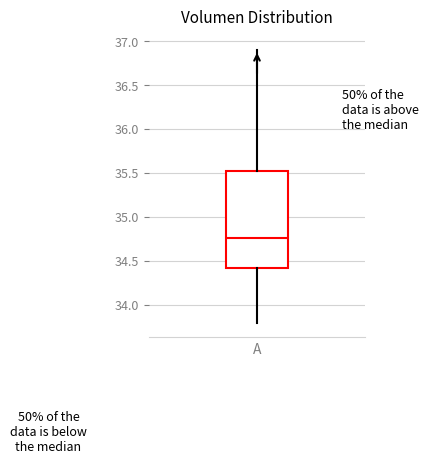

Where is the upper edge of the box for A on the y-axis? The values are not printed on the chart, so give them approximately, as read against the axis.

35.50